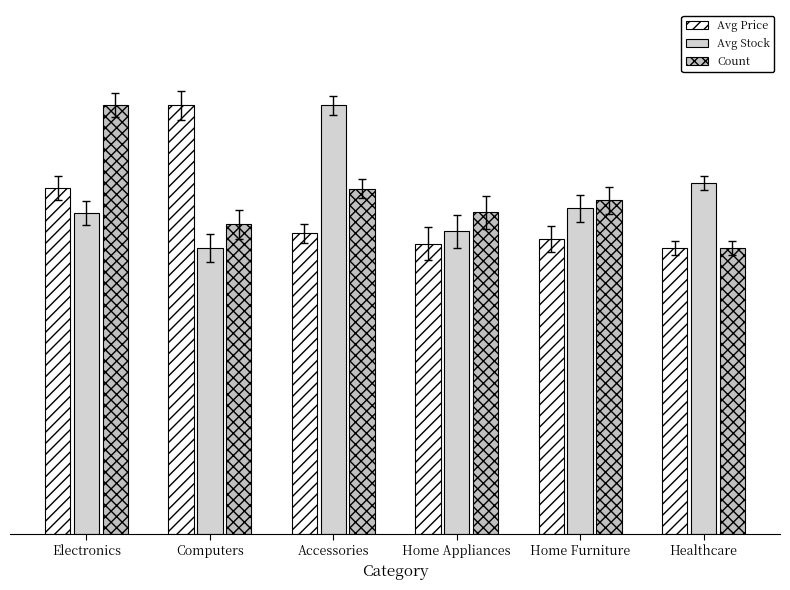

At which label does Avg Stock first exceed 68?

Accessories